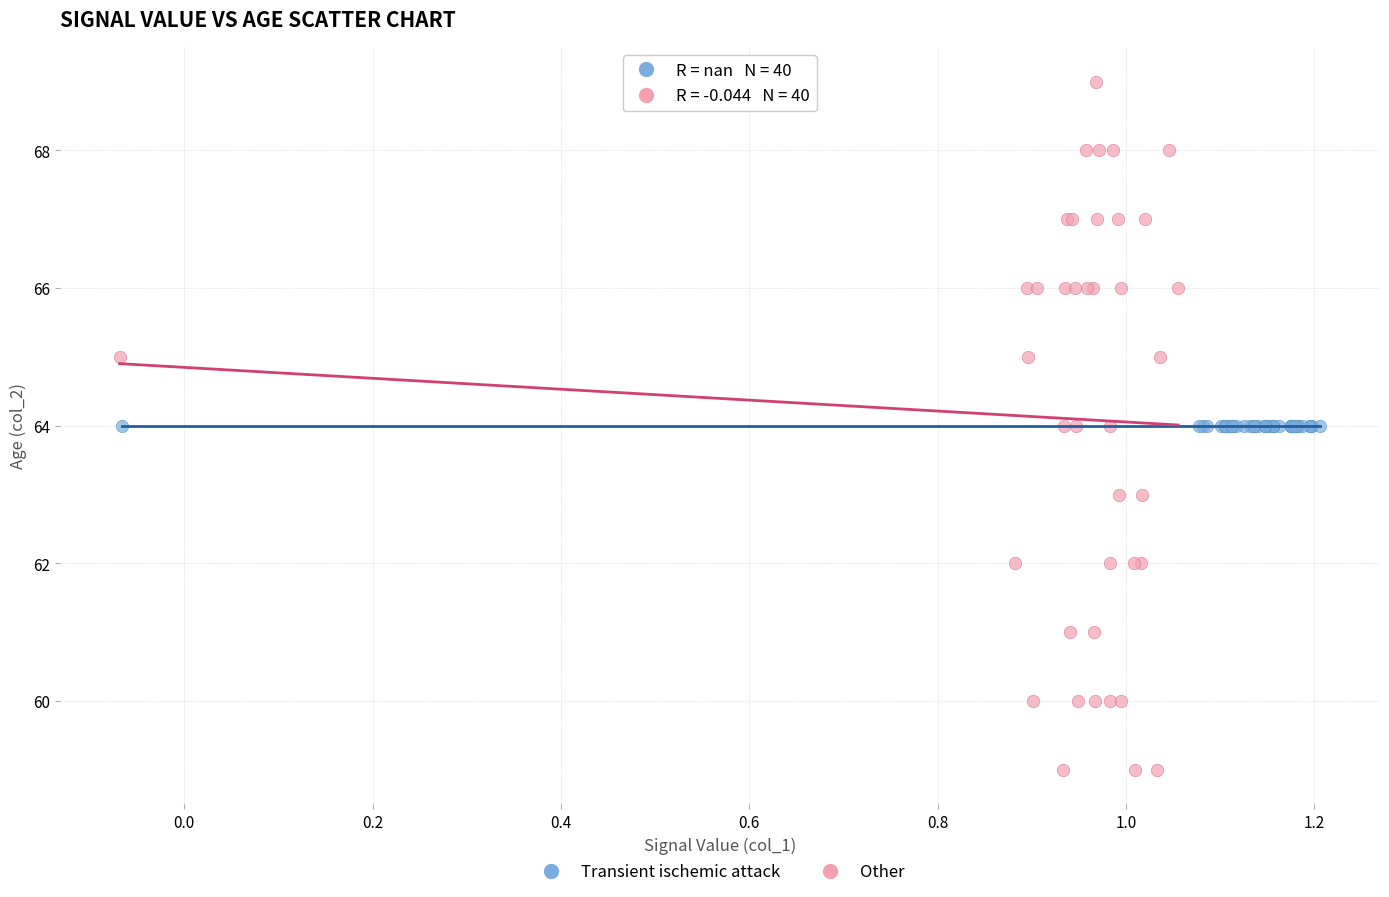

What are all the series names shown in the legend?

Transient ischemic attack, Other